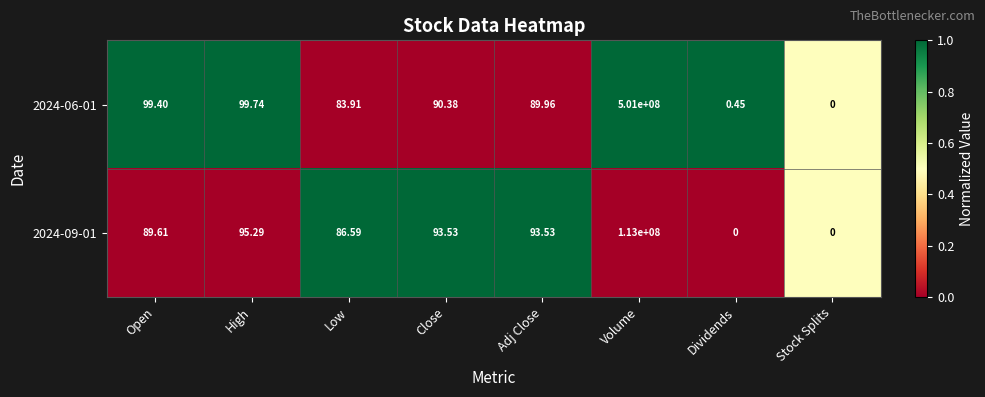

Where is 2024-09-01 nearest to the value 56500000?

High